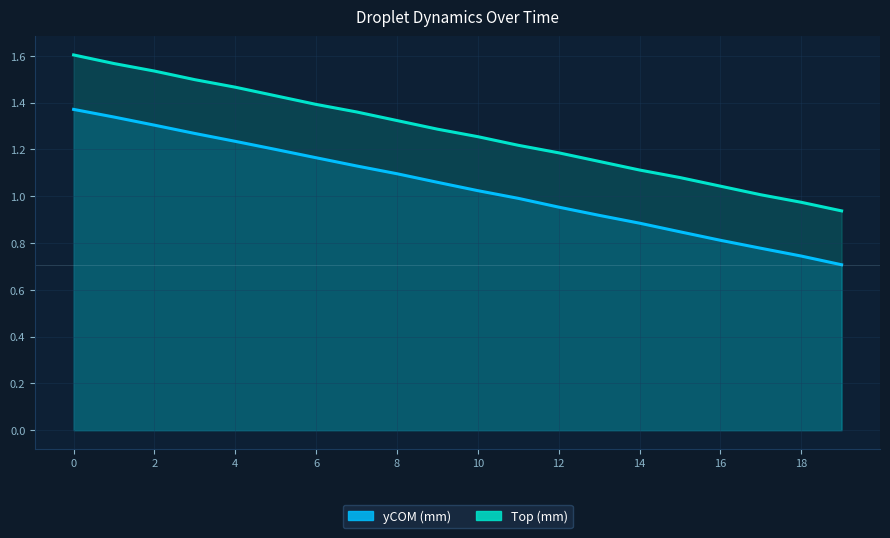

What is the average value of the Top (mm) series?

1.3